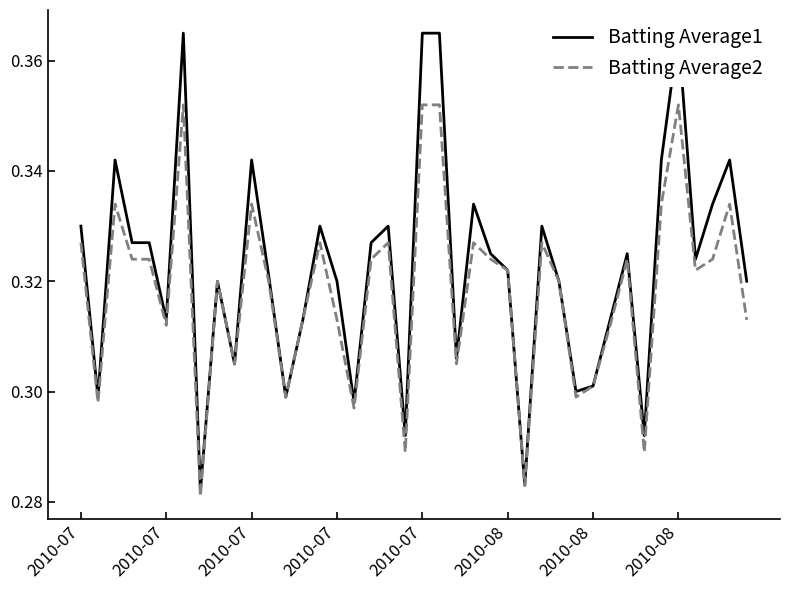

Is it true that Batting Average1 equals 0.5 at 14?

False